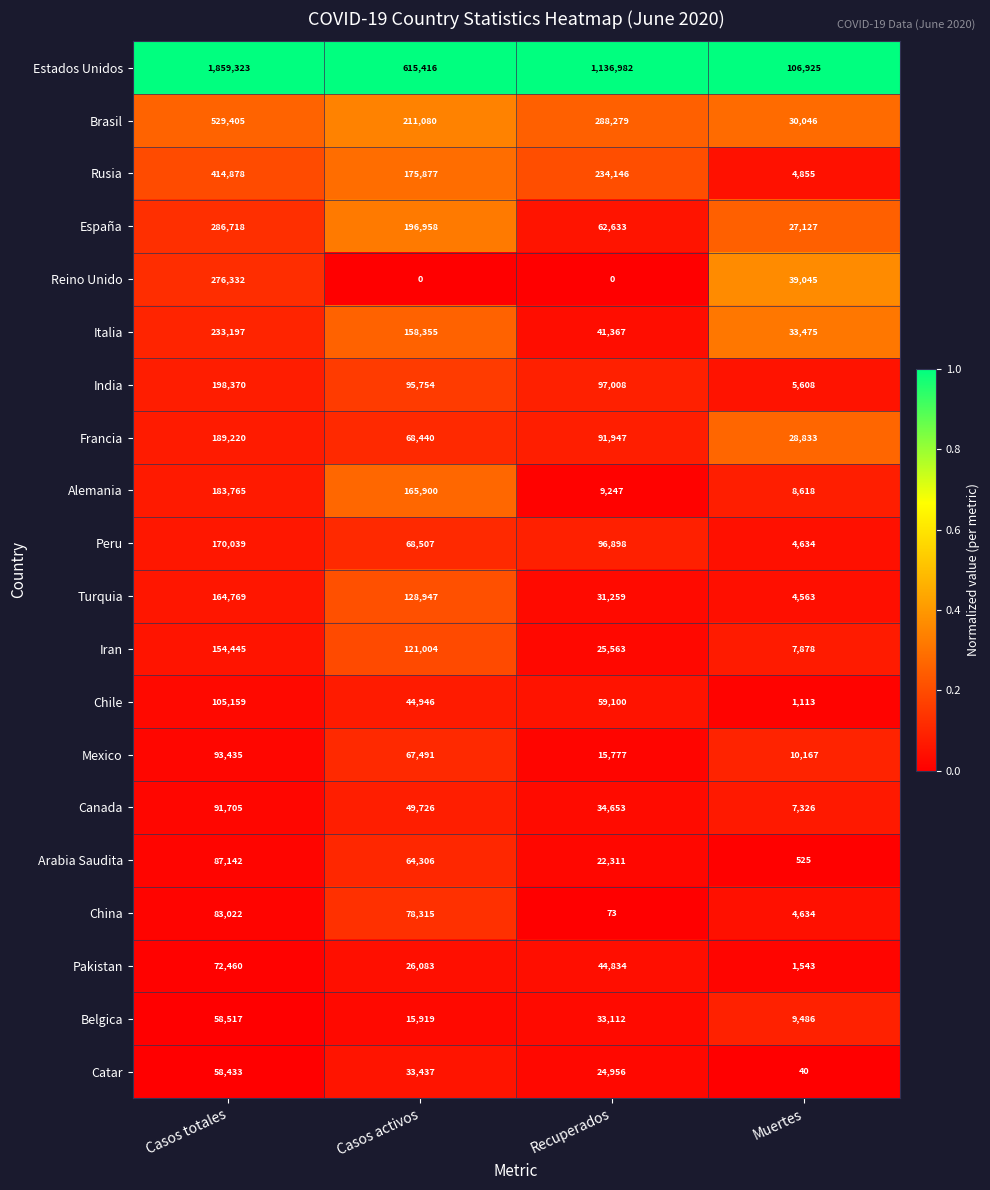

Which series has the largest total across all categories?

Estados Unidos